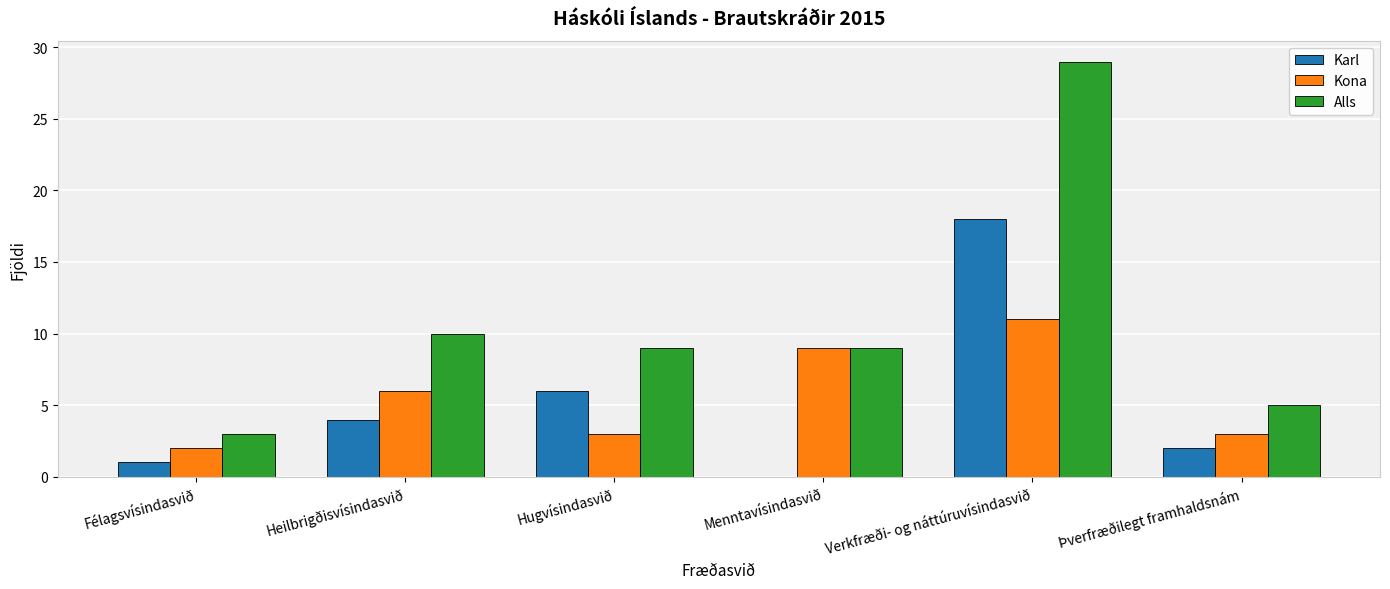

What is the total value across all series at Menntavísindasvið?

18